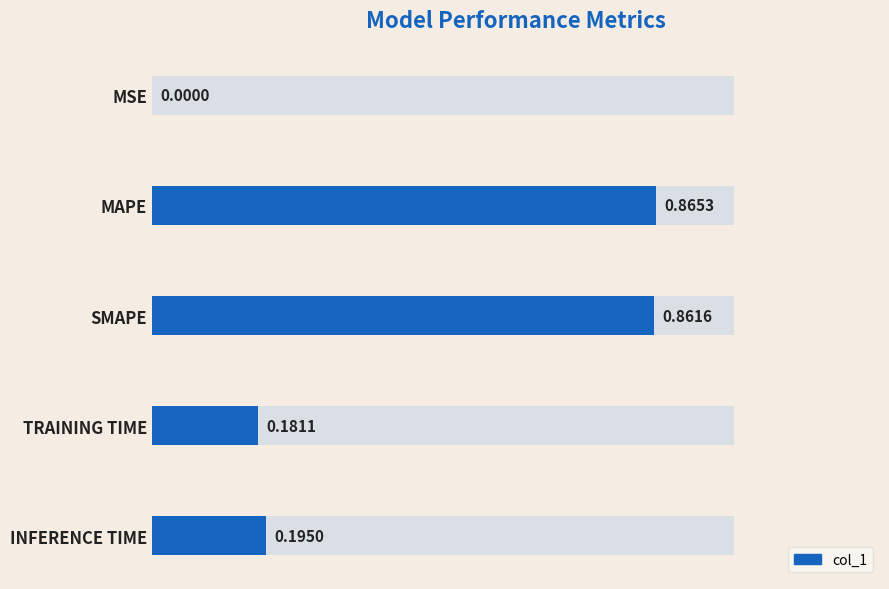

The chart shows a value of 0.9 at SMAPE. True or false?

True